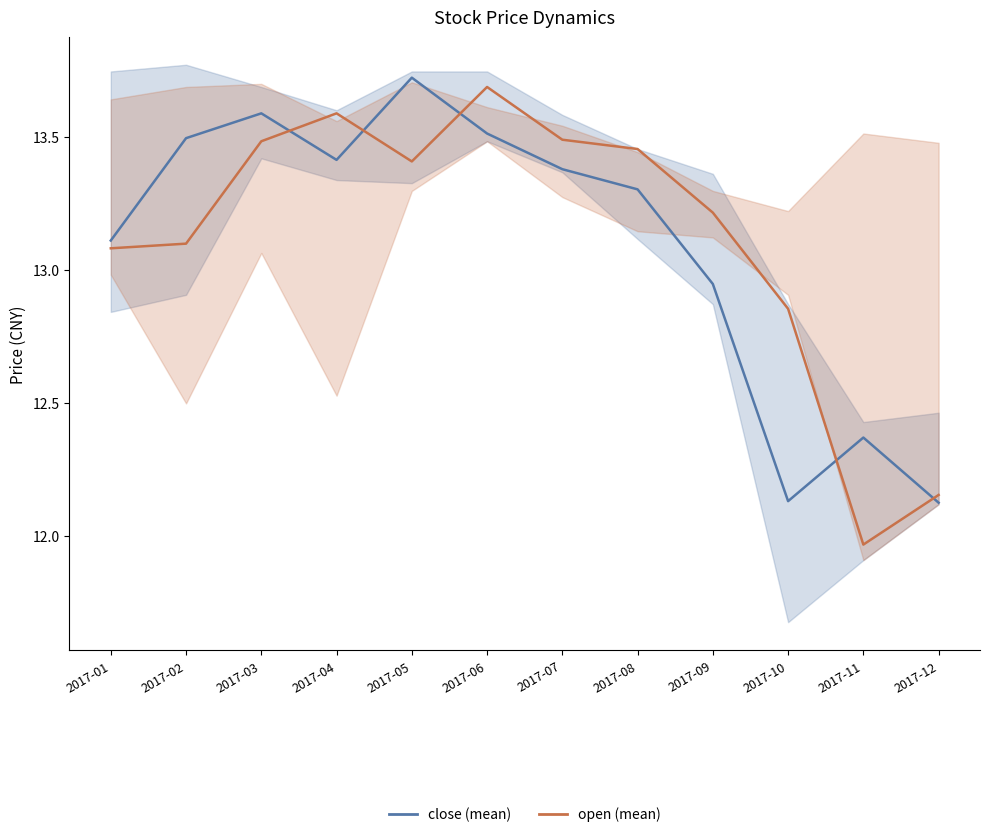

What is the spread (max minus min) of values at 2017-11?

0.4